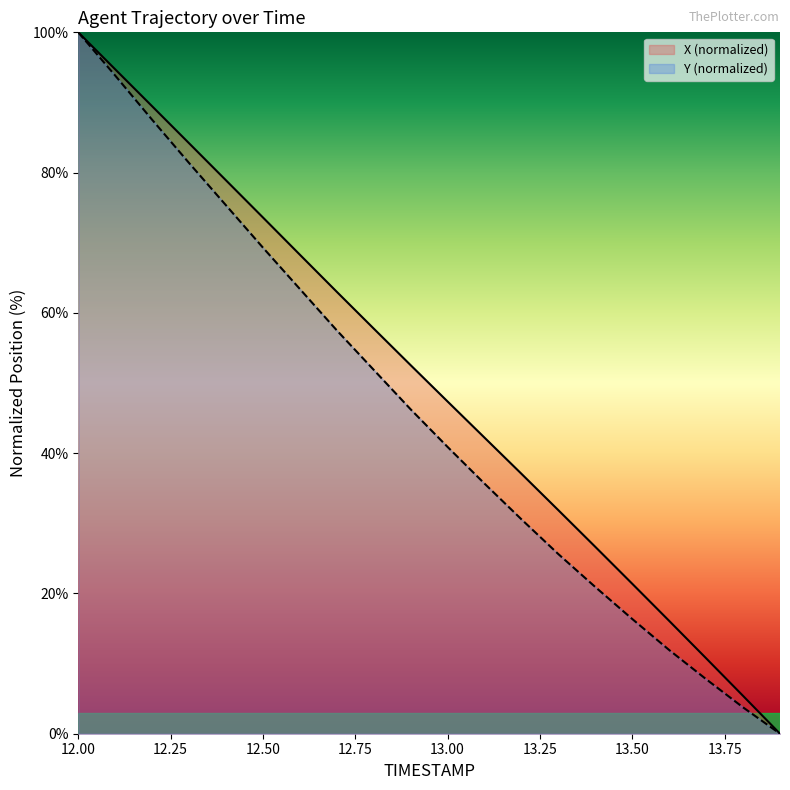

Which label corresponds to the largest value in the chart?

12.00